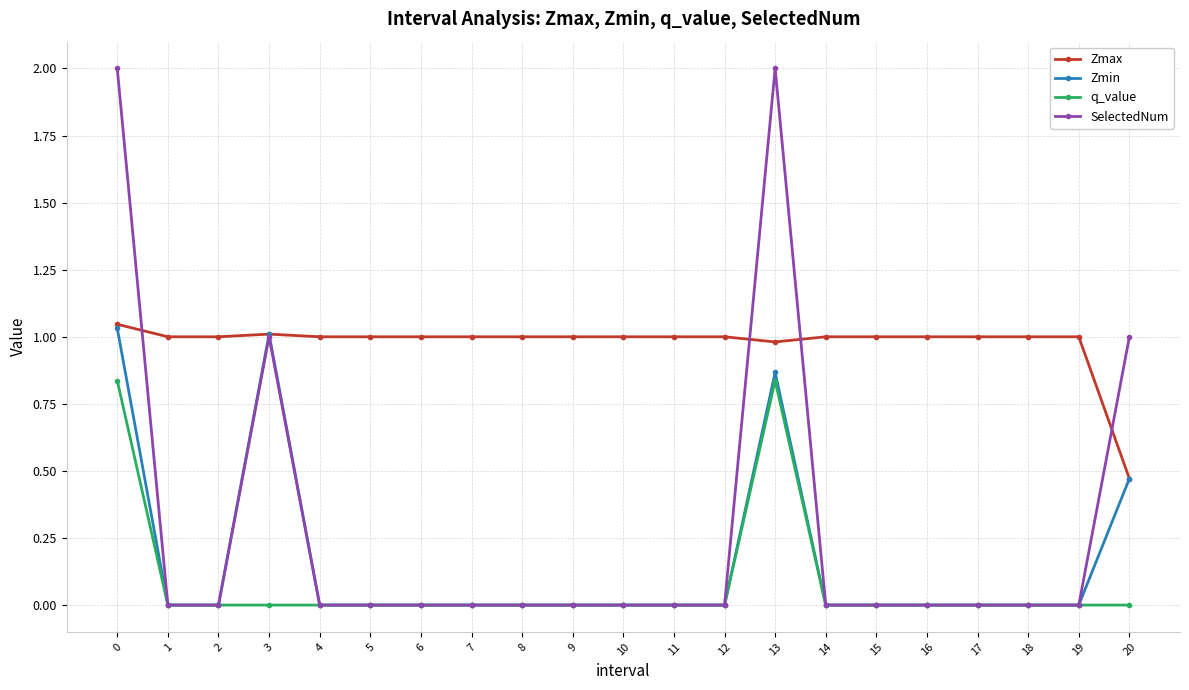

True or false: Zmin has a value of -0.4 at 8.

False